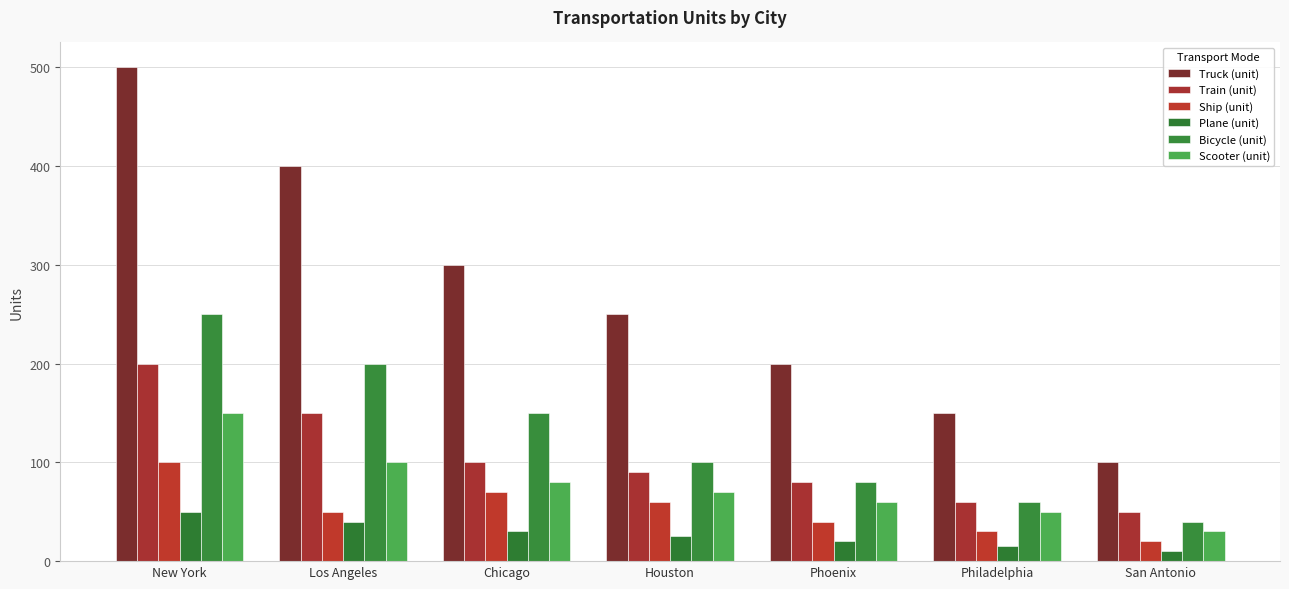

Between Los Angeles and Houston, which series saw the biggest shift?

Truck (unit)